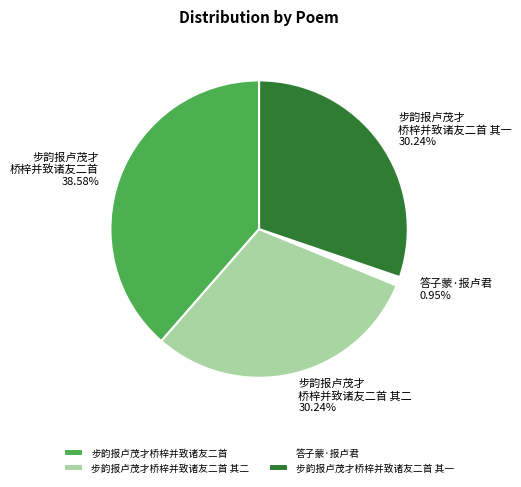

To the nearest percent, what percentage of the pie is 答子蒙·报卢君?

1%